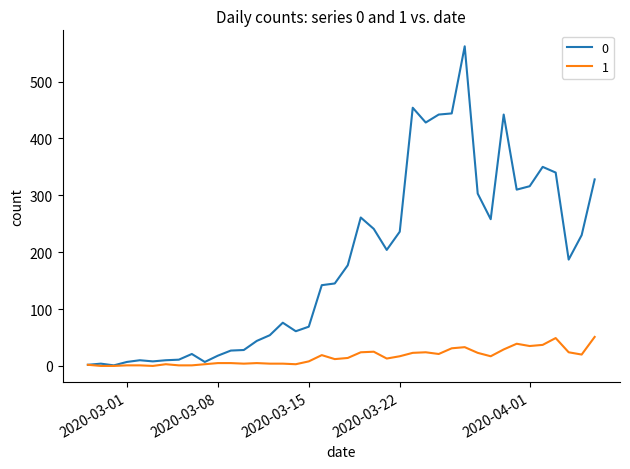

Rank the series by their average value, from highest to lowest.

0, 1